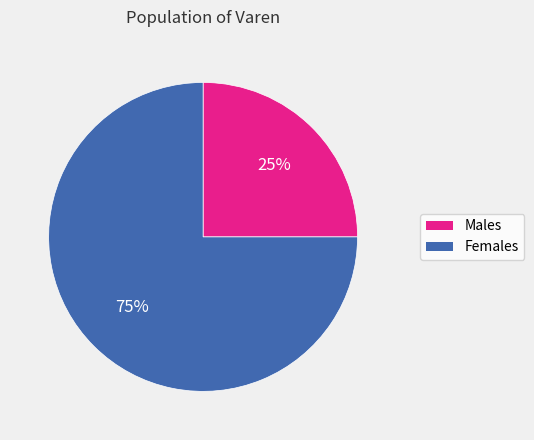

How many segments does this pie chart have?

2